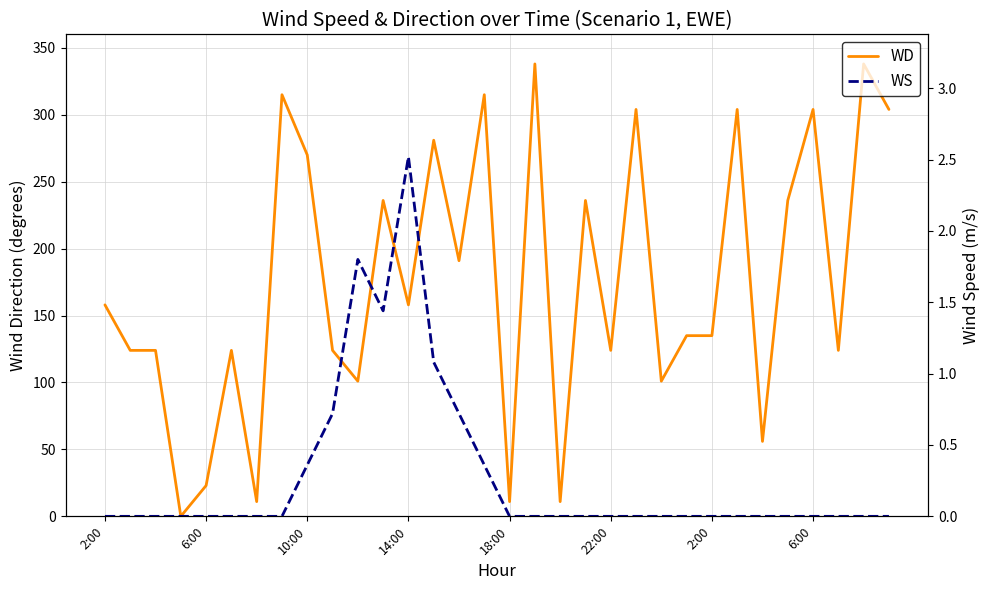

True or false: WD has more than 2 points higher than both neighbors.

True